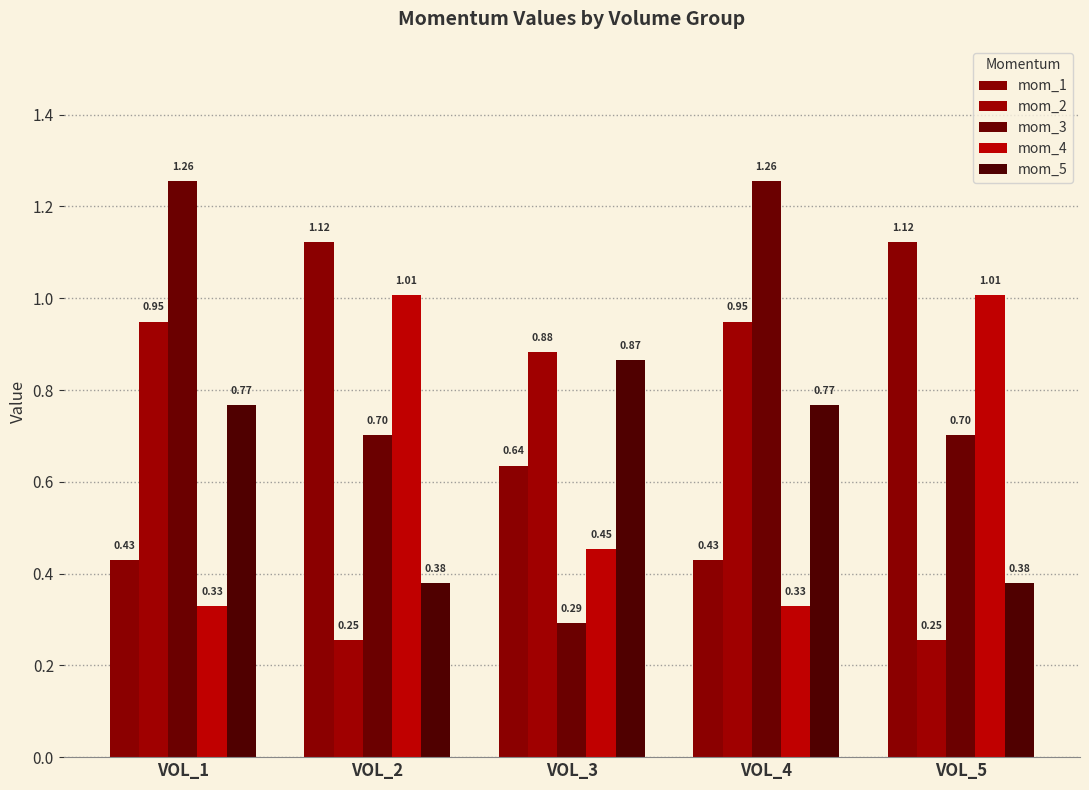

Is the value of mom_1 at VOL_1 greater than the value of mom_2 at VOL_3?

No